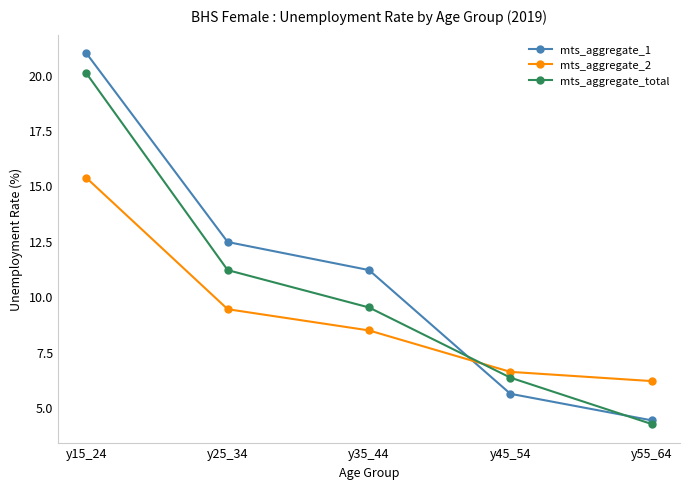

How many data points in mts_aggregate_2 are less than 8?

2